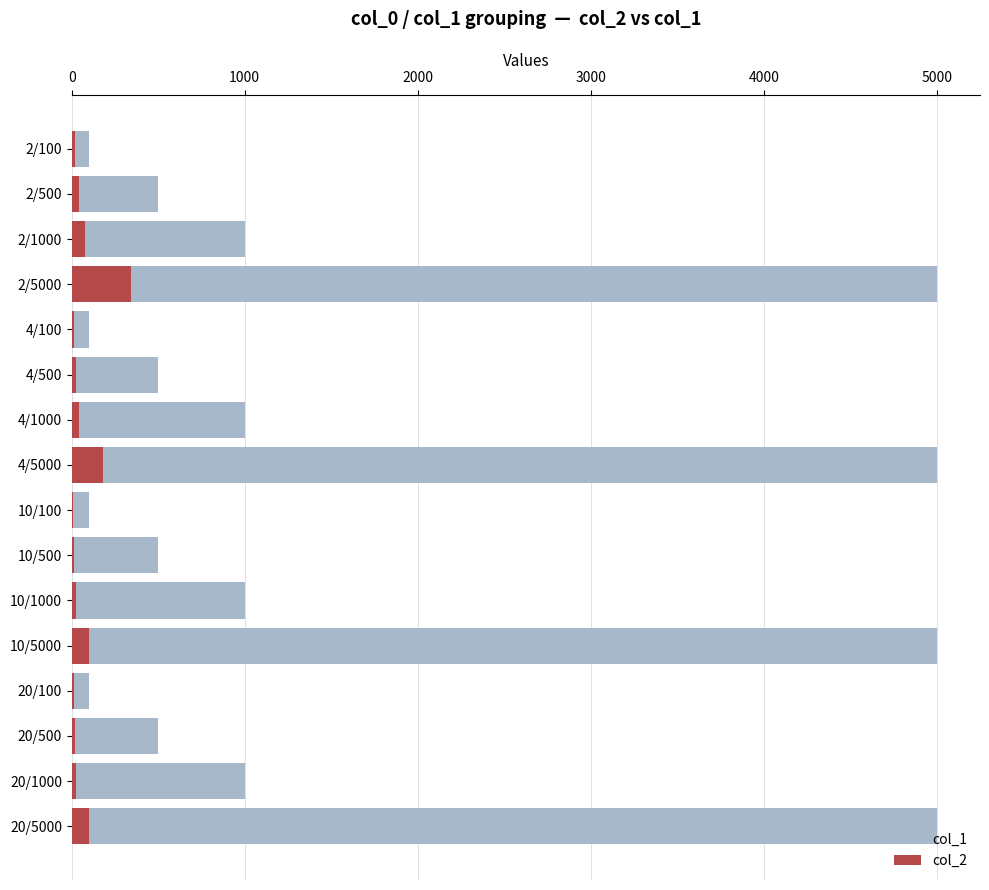

At 20/100, list the series in order from smallest to largest.

col_2, col_1